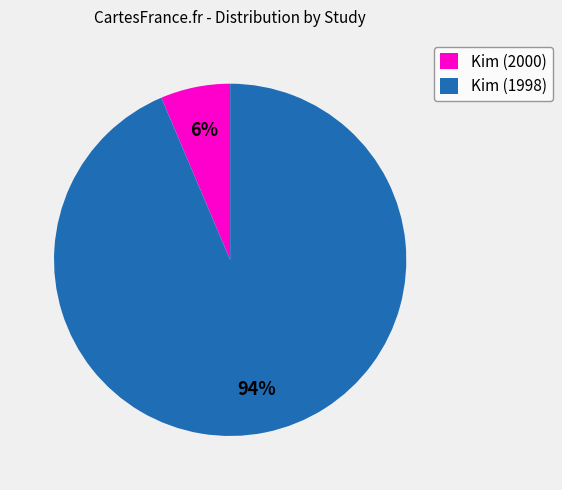

Between Kim (1998) and Kim (2000), which is larger?

Kim (1998)